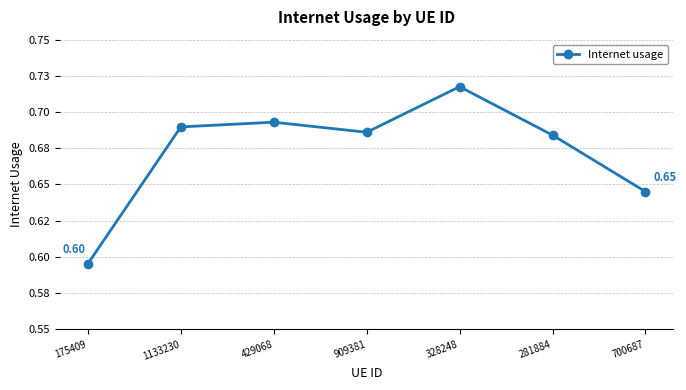

True or false: the data shows 0.7 at 281884.

True